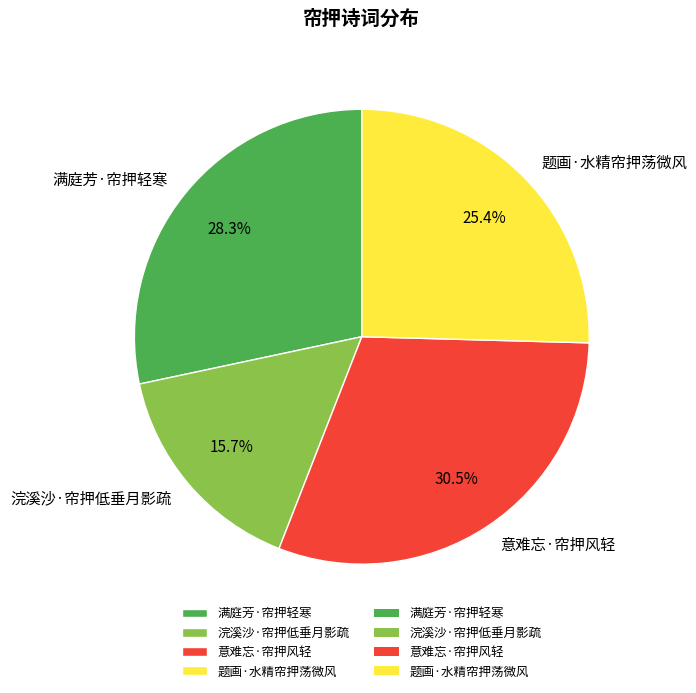

Is 满庭芳·帘押轻寒 the majority of the pie?

No